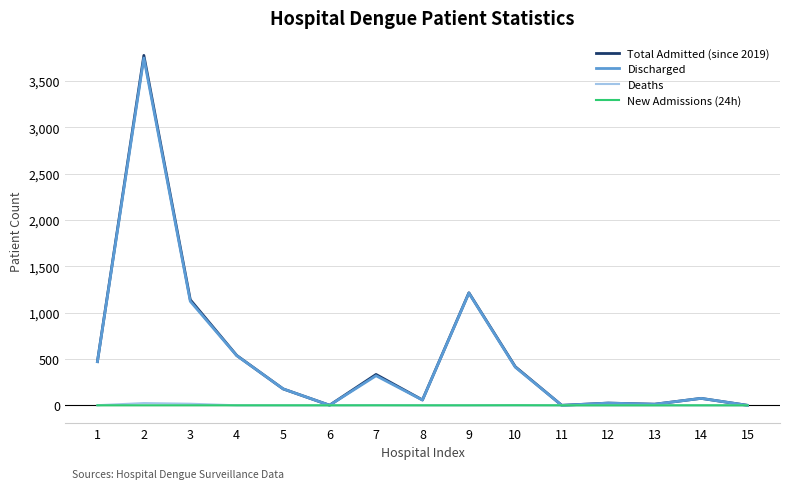

Where does the Total Admitted (since 2019) series first go above 177?

1